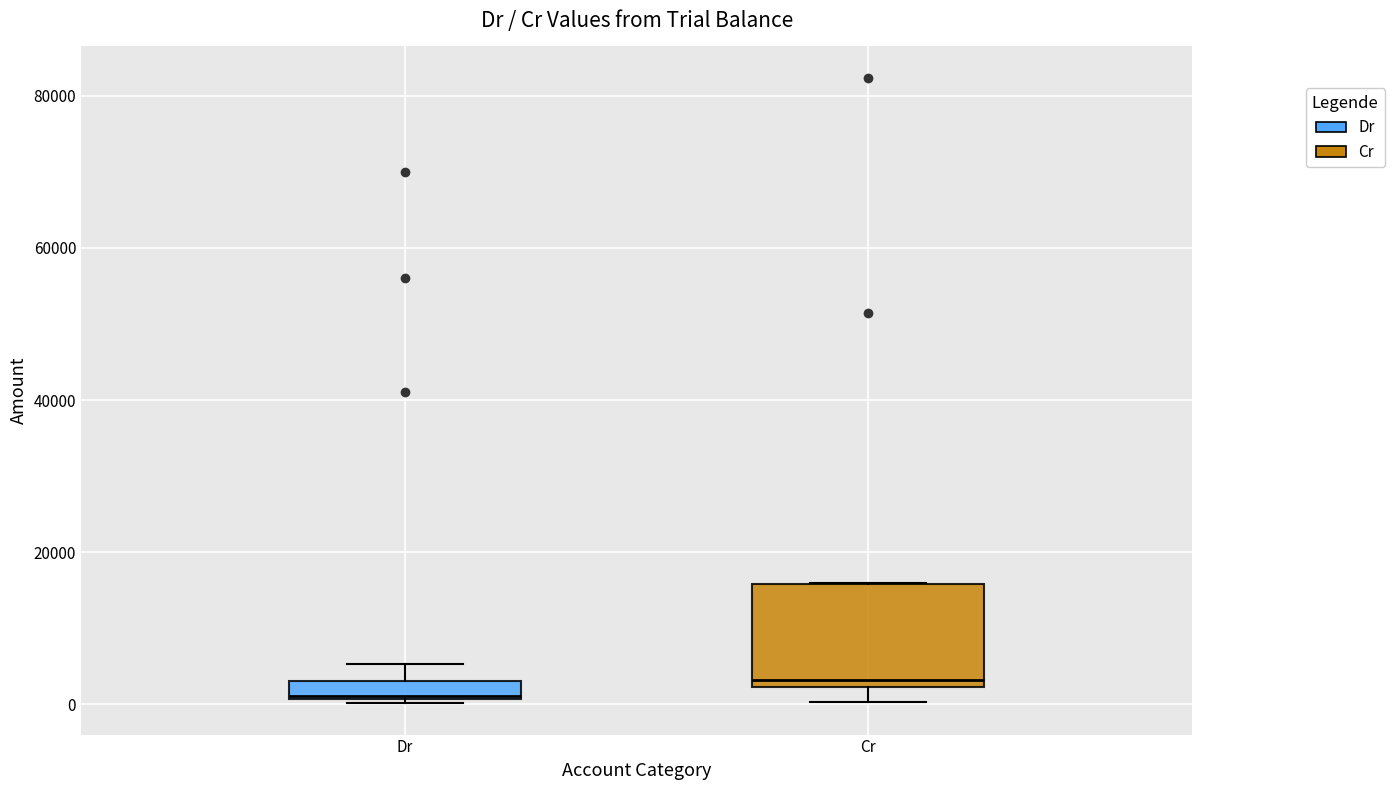

Which box's median line is the highest?

Cr